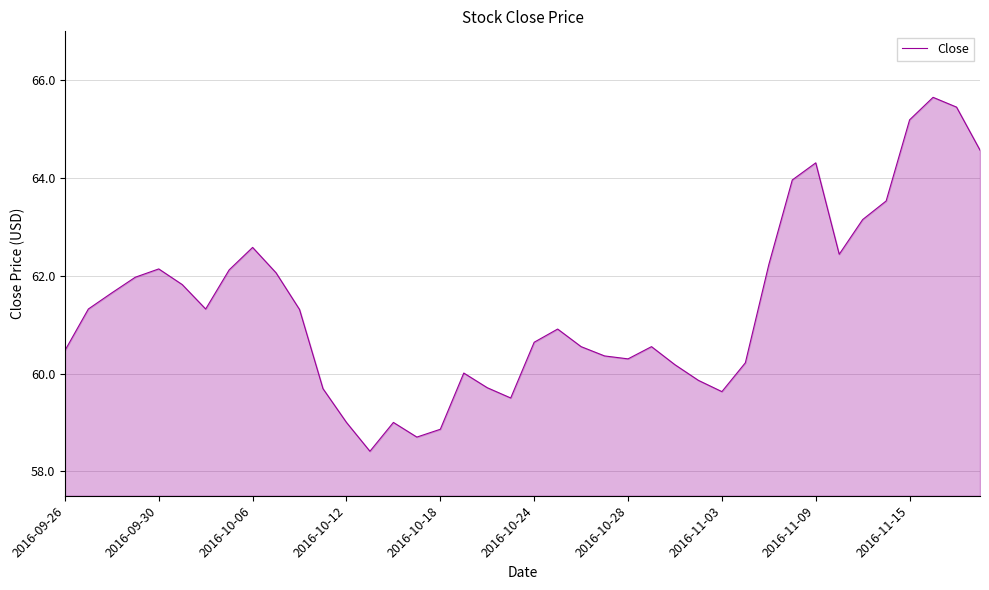

How many lines are shown in the chart?

1